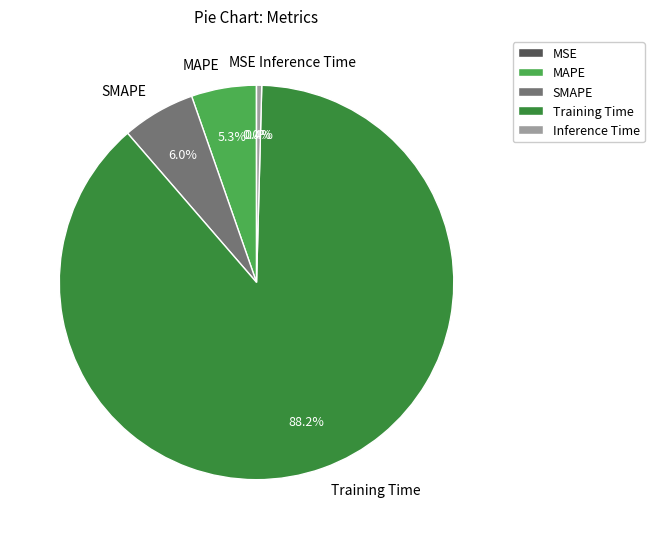

What percentage is the MAPE slice, to the nearest percent?

5%